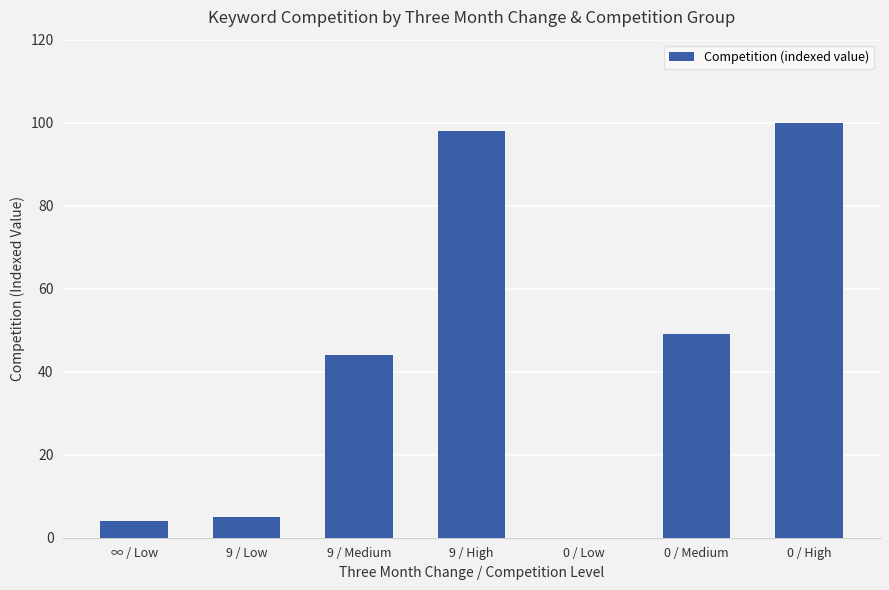

What is the change in value from 9 / Medium to 0 / Medium?

+5